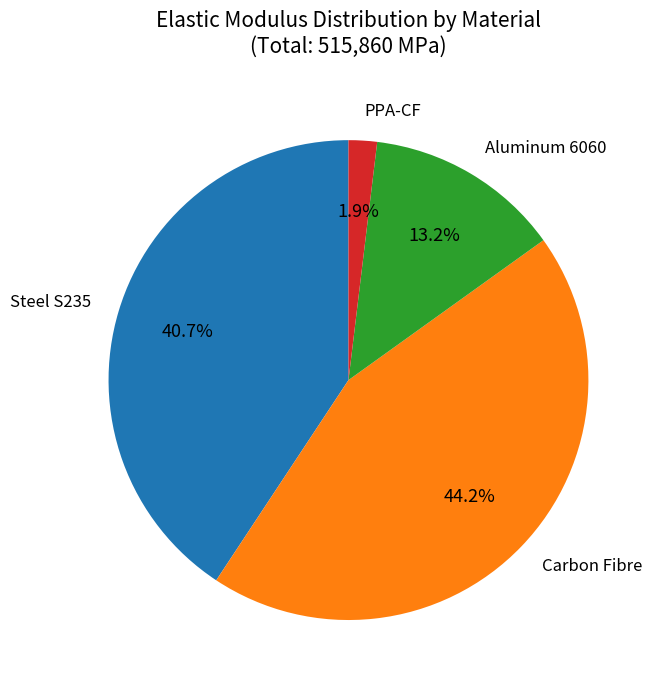

Which has a higher value, Steel S235 or Carbon Fibre?

Carbon Fibre